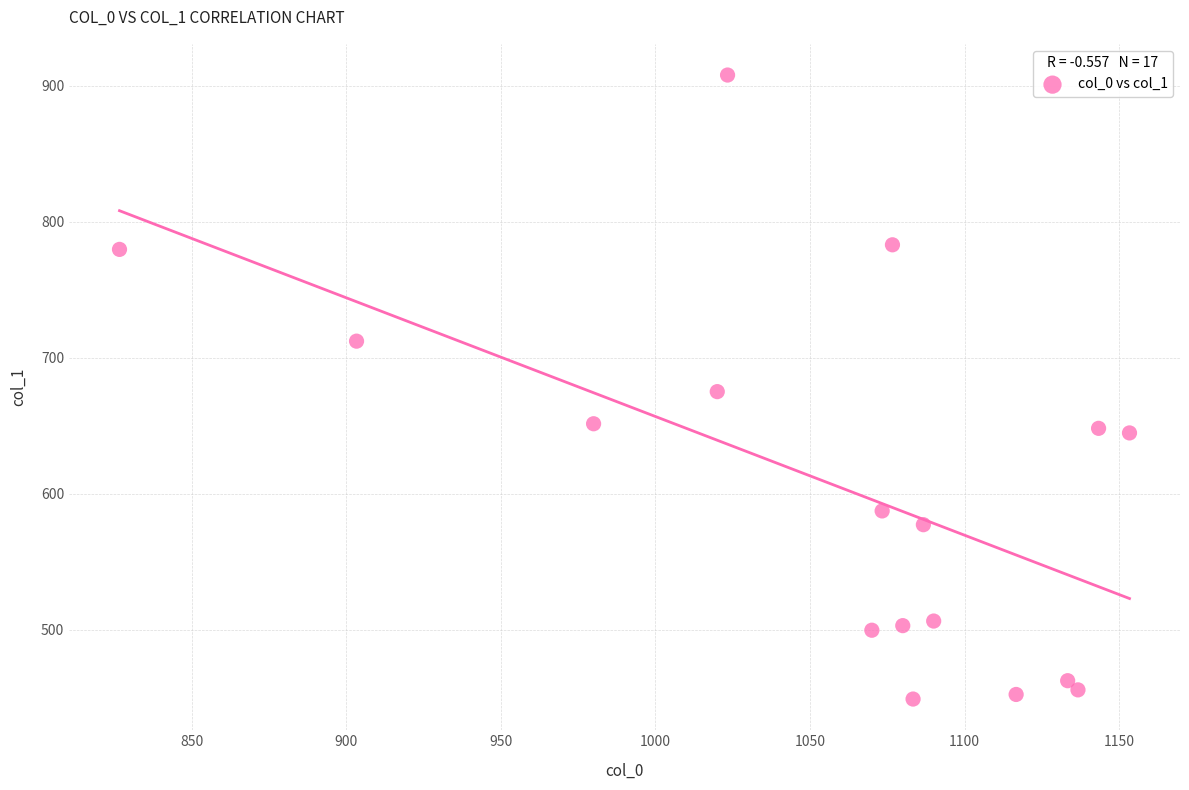

What is the range of Y values (max minus min)?

459.0